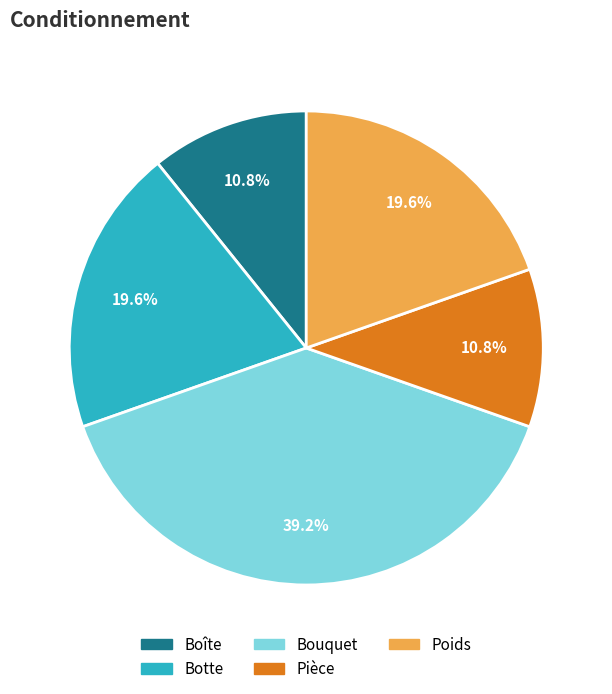

How many segments does this pie chart have?

5